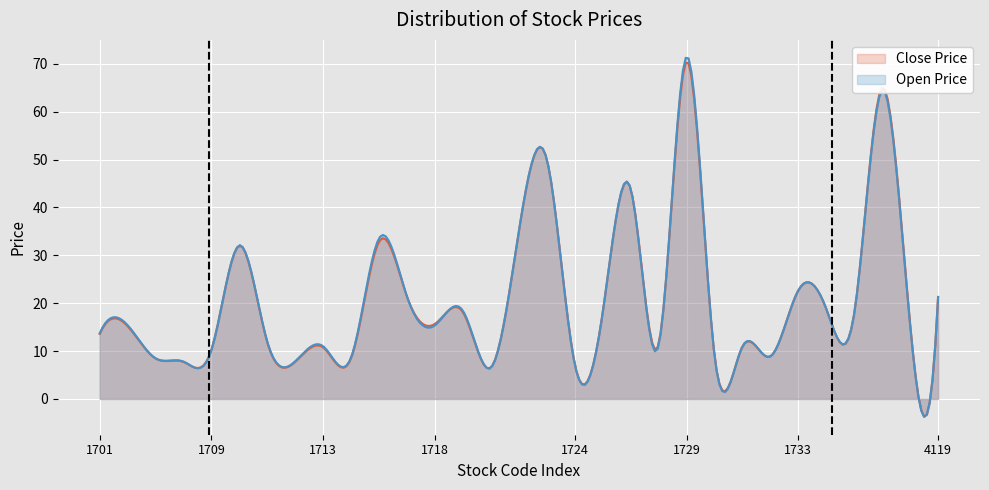

Which has a higher value, 1717 or 1732?

1717